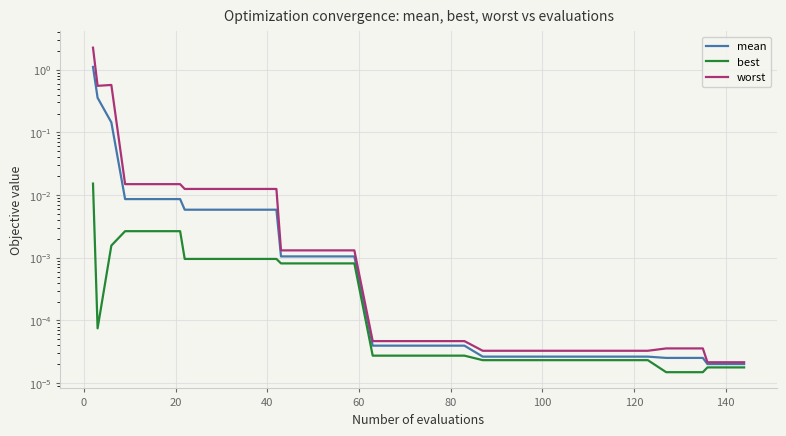

How many series are shown in this chart?

3